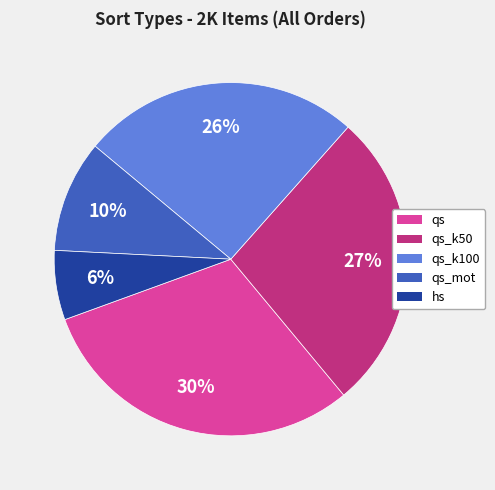

How many slices are in this pie chart?

5